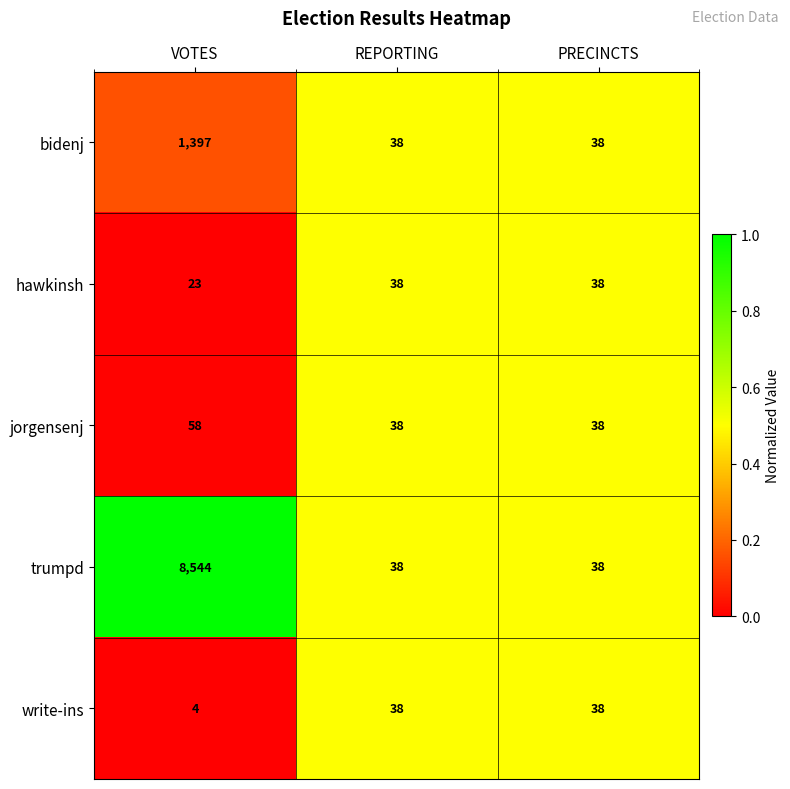

Which series changed the most between VOTES and REPORTING?

trumpd